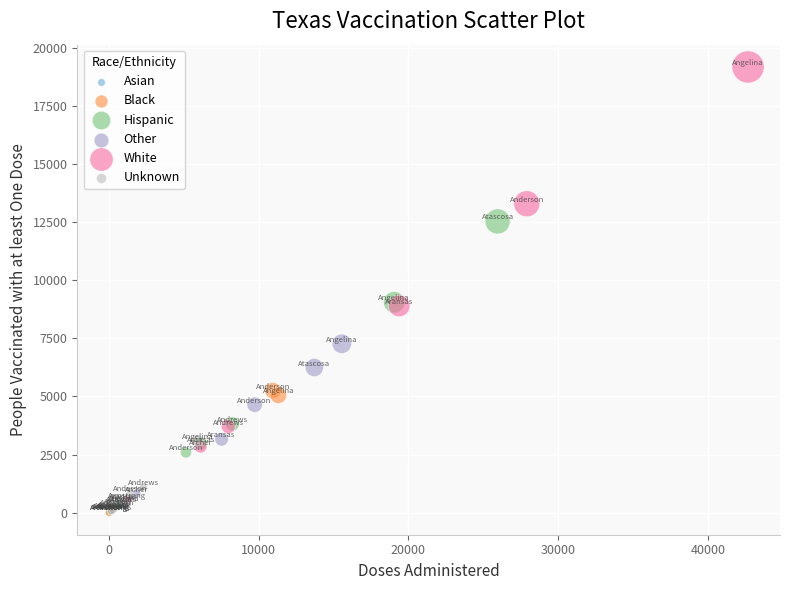

Which series contains the highest Y value?

White